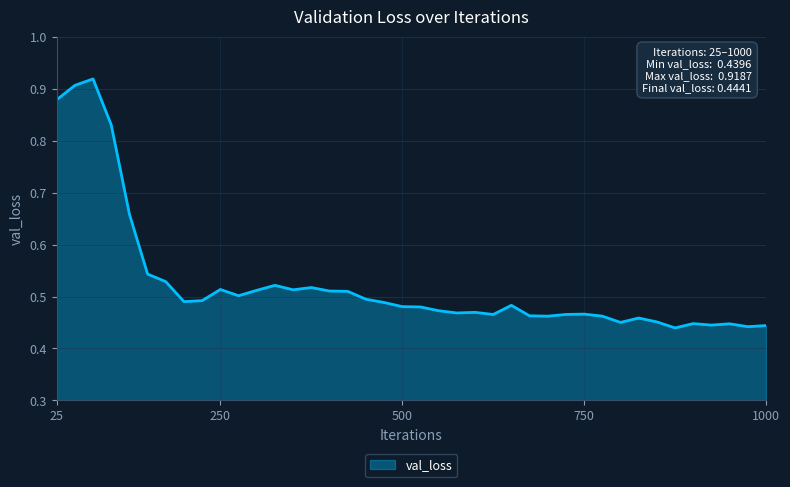

Is this an area chart (filled region under the line)?

Yes